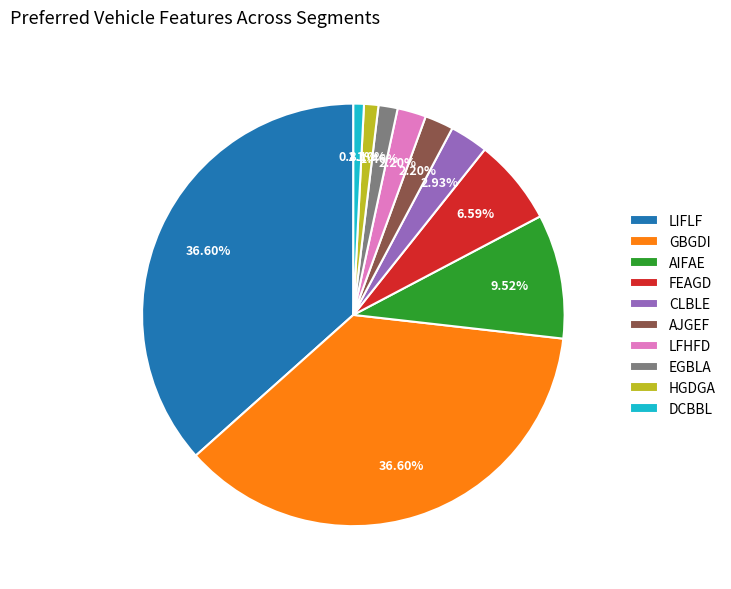

Is there a majority slice in this chart?

No